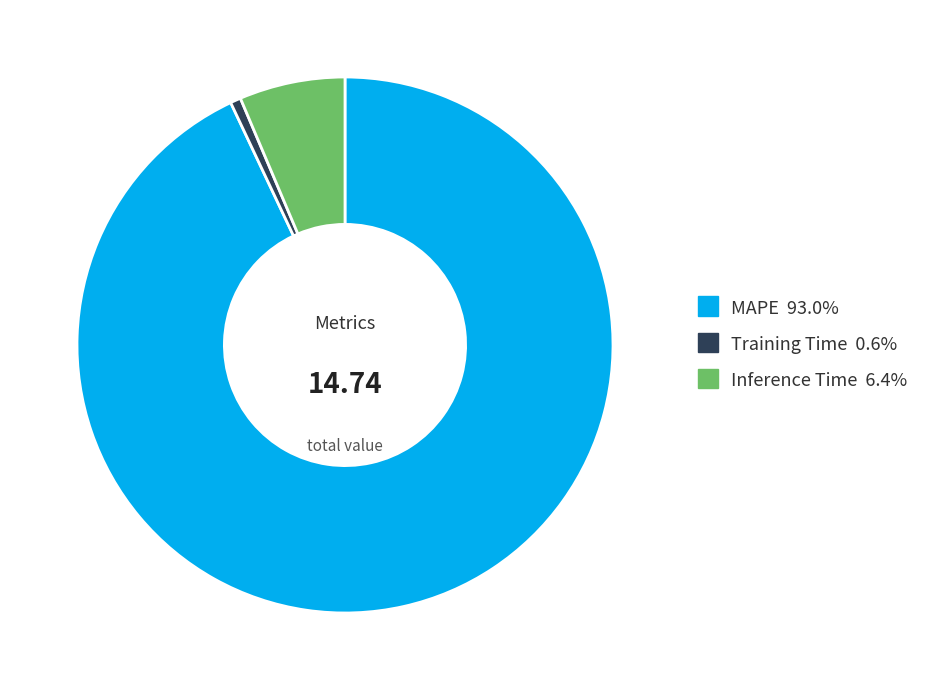

What is the majority slice?

MAPE